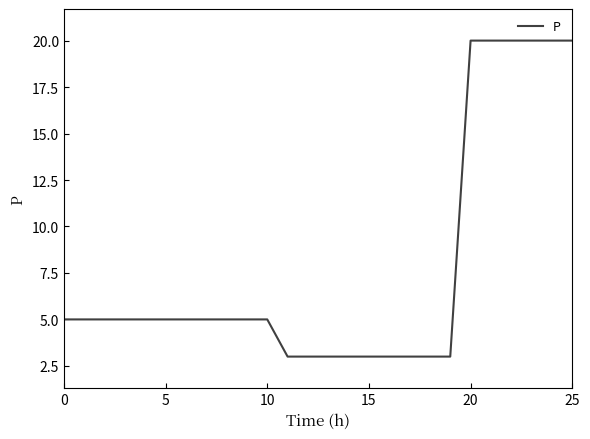

What is the difference between the maximum and minimum values?

17